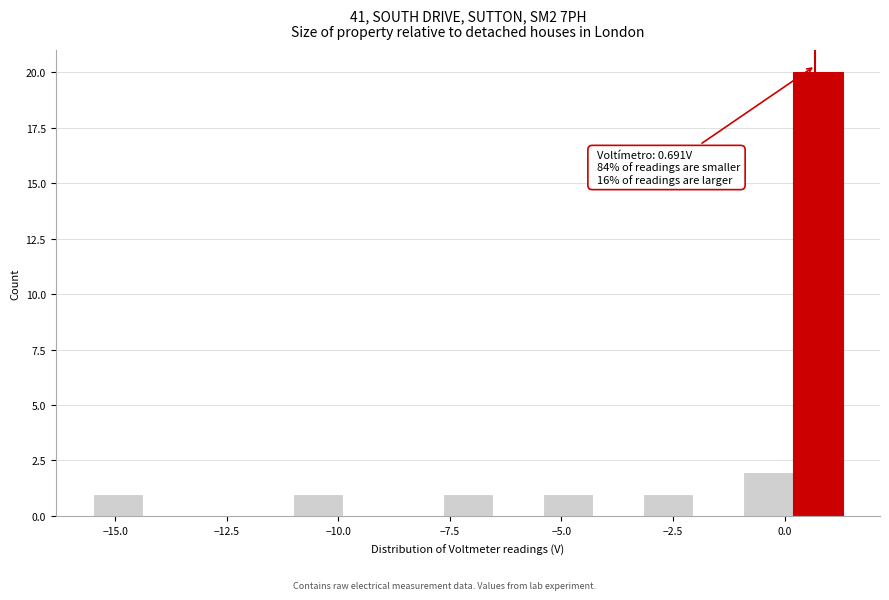

Around what value on the x-axis is the tallest bar? Give the approximate position of its centre, as read against the axis.

0.5